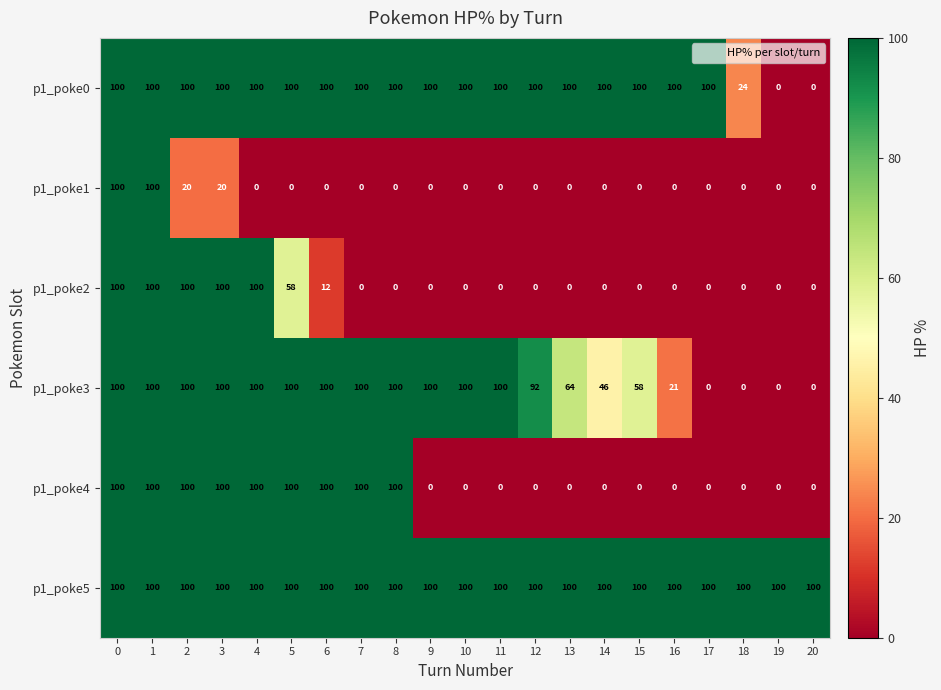

What is the spread (max minus min) of values at 6?

100